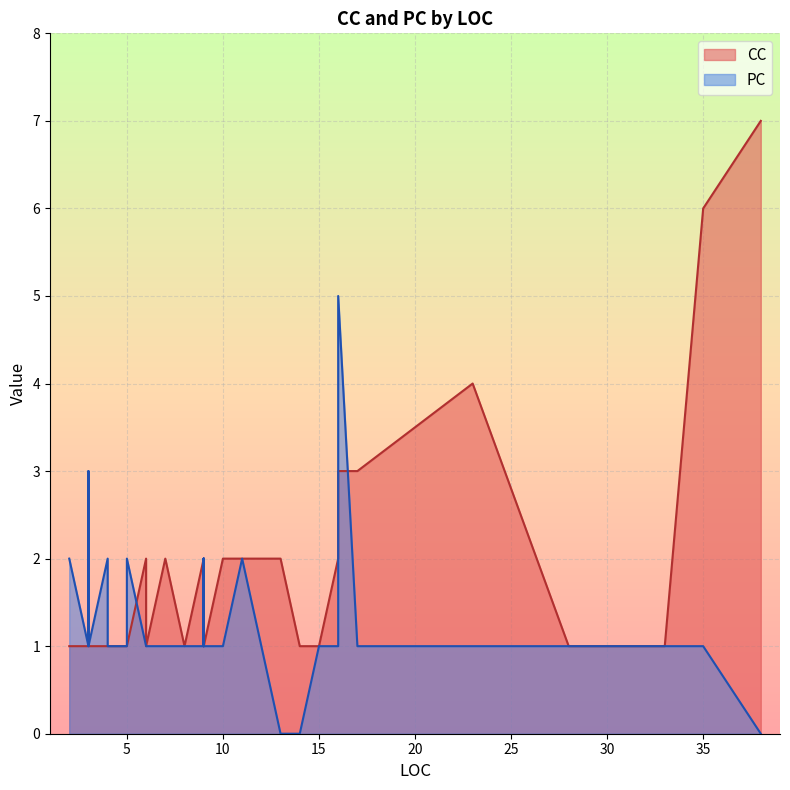

Between 6 and 5, which is larger?

6